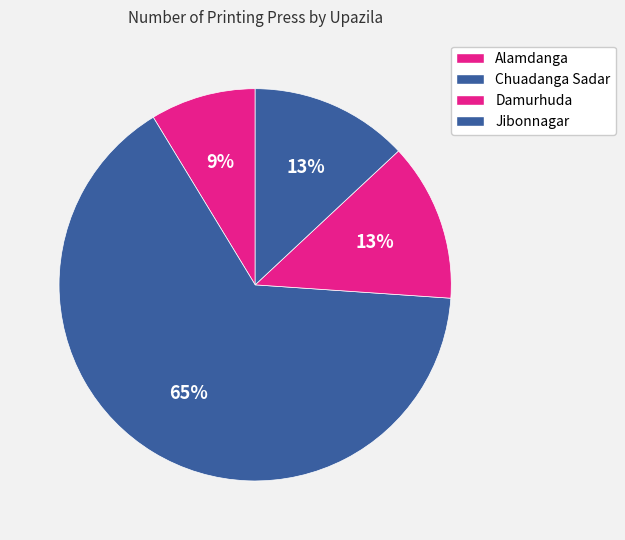

To the nearest percent, what is the difference between the Chuadanga Sadar and Jibonnagar slice percentages?

52%